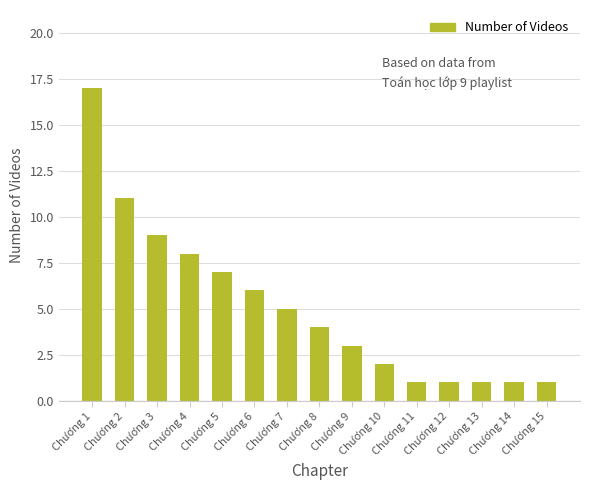

Reading right to left, what are all the values shown in this chart?

Chương 15=1	Chương 14=1	Chương 13=1	Chương 12=1	Chương 11=1	Chương 10=2	Chương 9=3	Chương 8=4	Chương 7=5	Chương 6=6	Chương 5=7	Chương 4=8	Chương 3=9	Chương 2=11	Chương 1=17